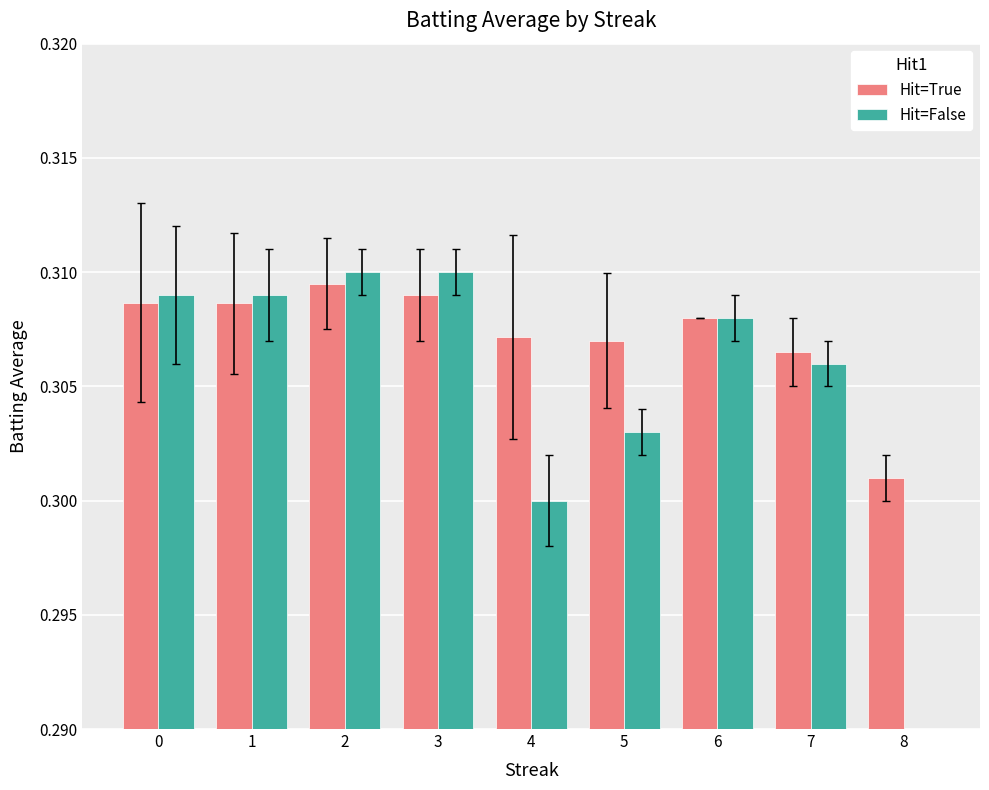

At how many categories does at least one series exceed 0?

9